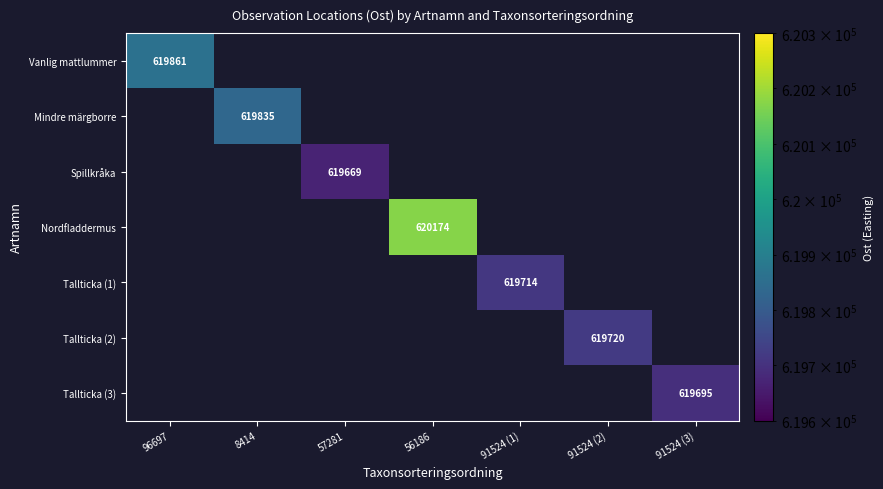

At 91524 (1), list the series in order from largest to smallest.

Vanlig mattlummer, Mindre märgborre, Spillkråka, Nordfladdermus, Tallticka (1), Tallticka (2), Tallticka (3)